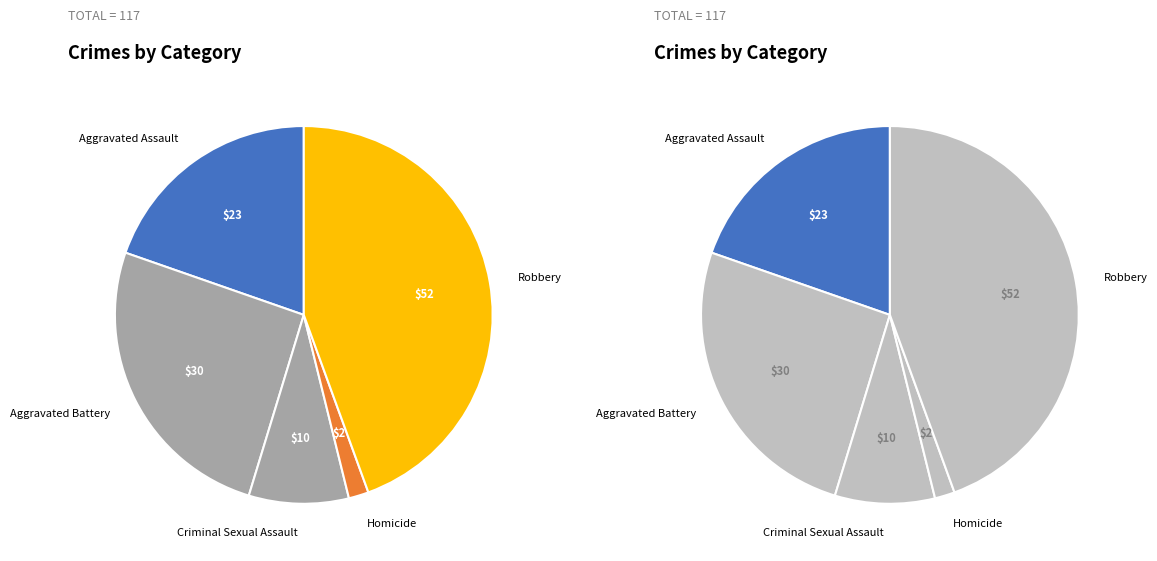

What percentage is the Homicide slice, to the nearest percent?

2%